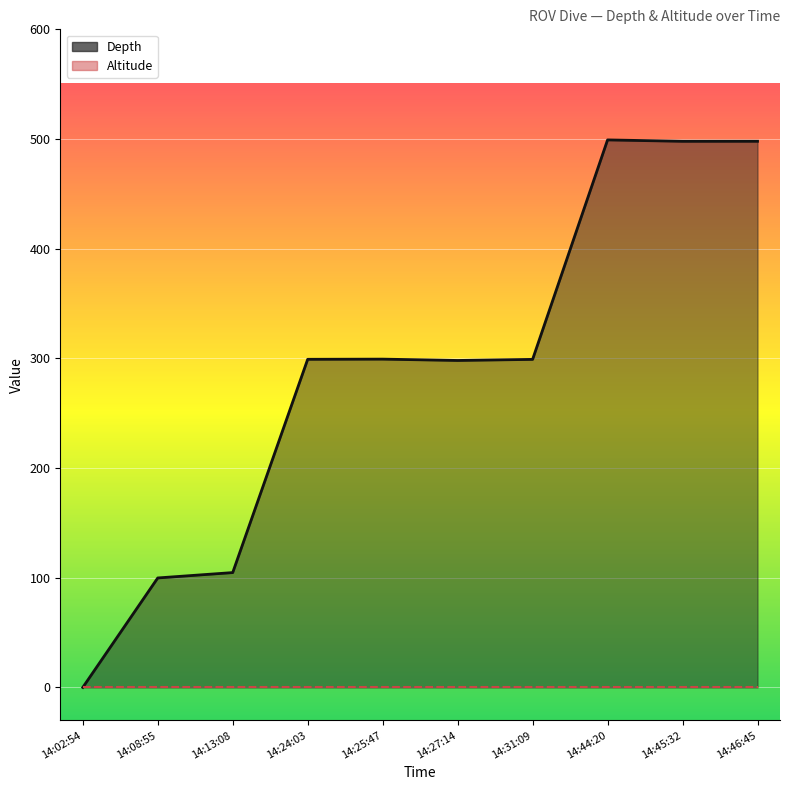

True or false: Depth and Altitude cross at least once.

False